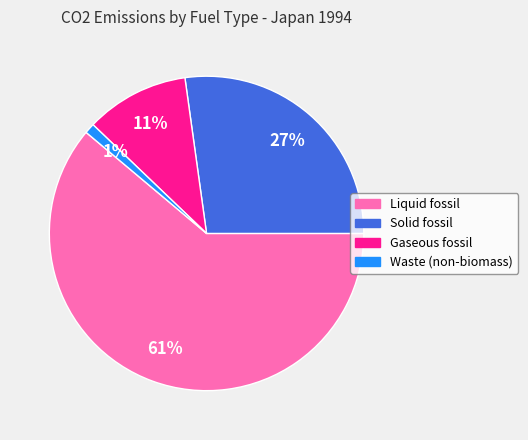

The Waste (non-biomass) slice represents 1% of the pie. True or false?

True